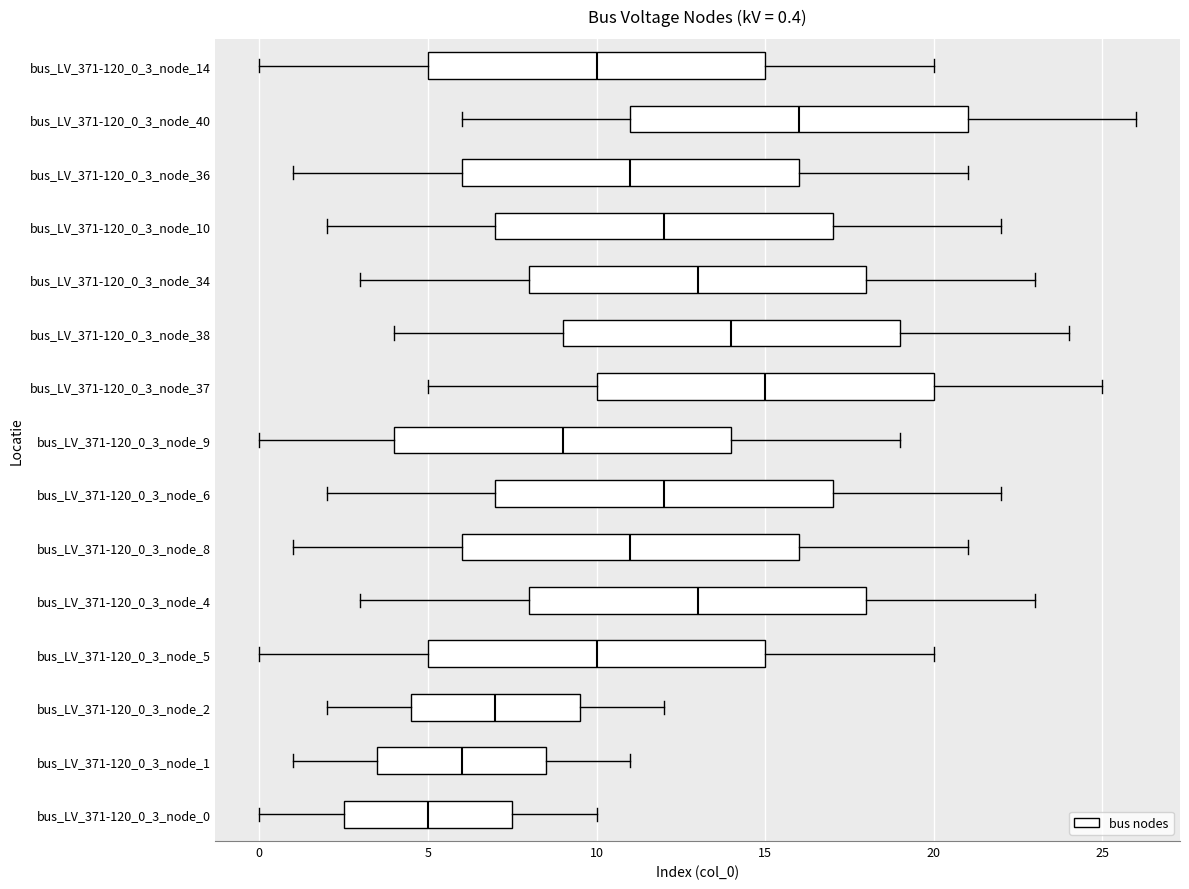

Which box's median line is the furthest to the left?

bus_LV_371-120_0_3_node_0